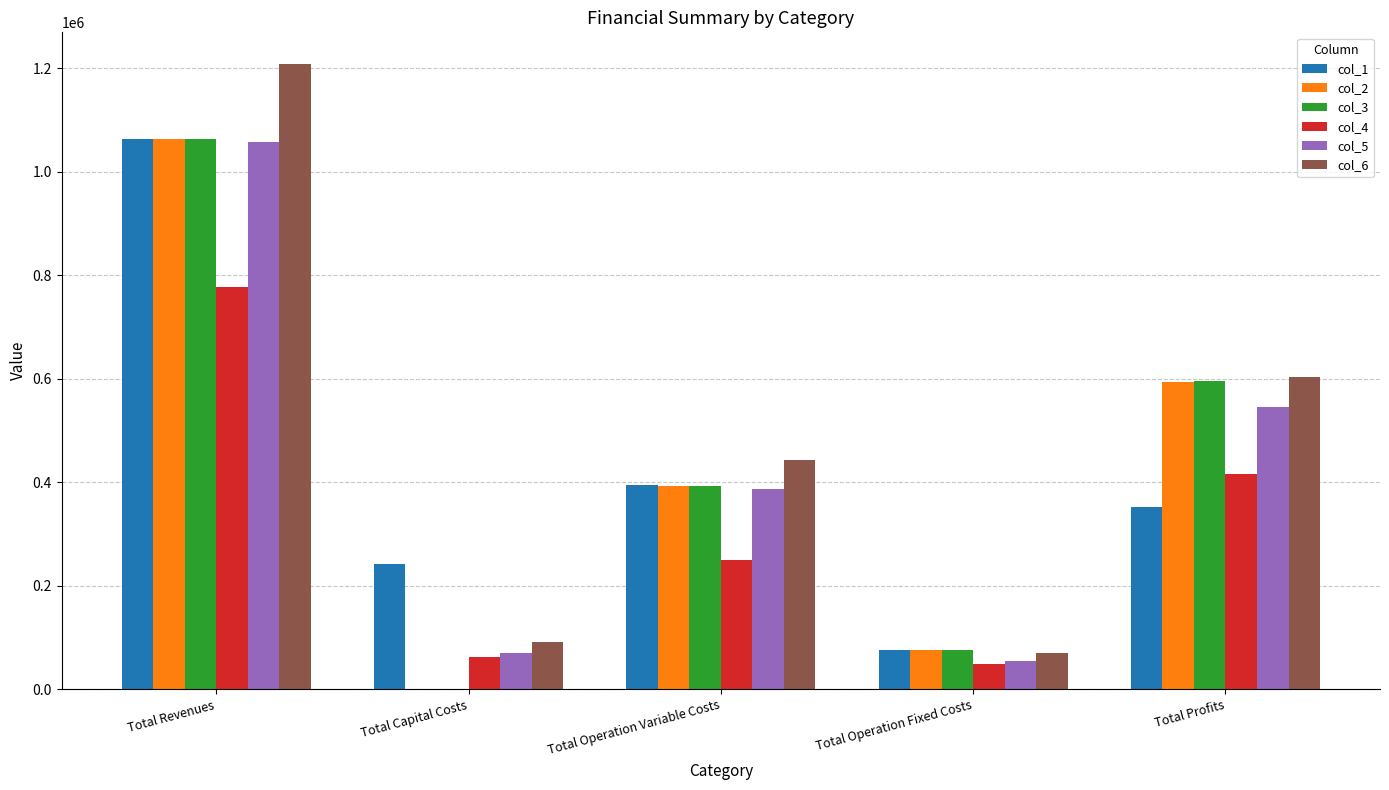

Which series has the largest total across all categories?

col_6